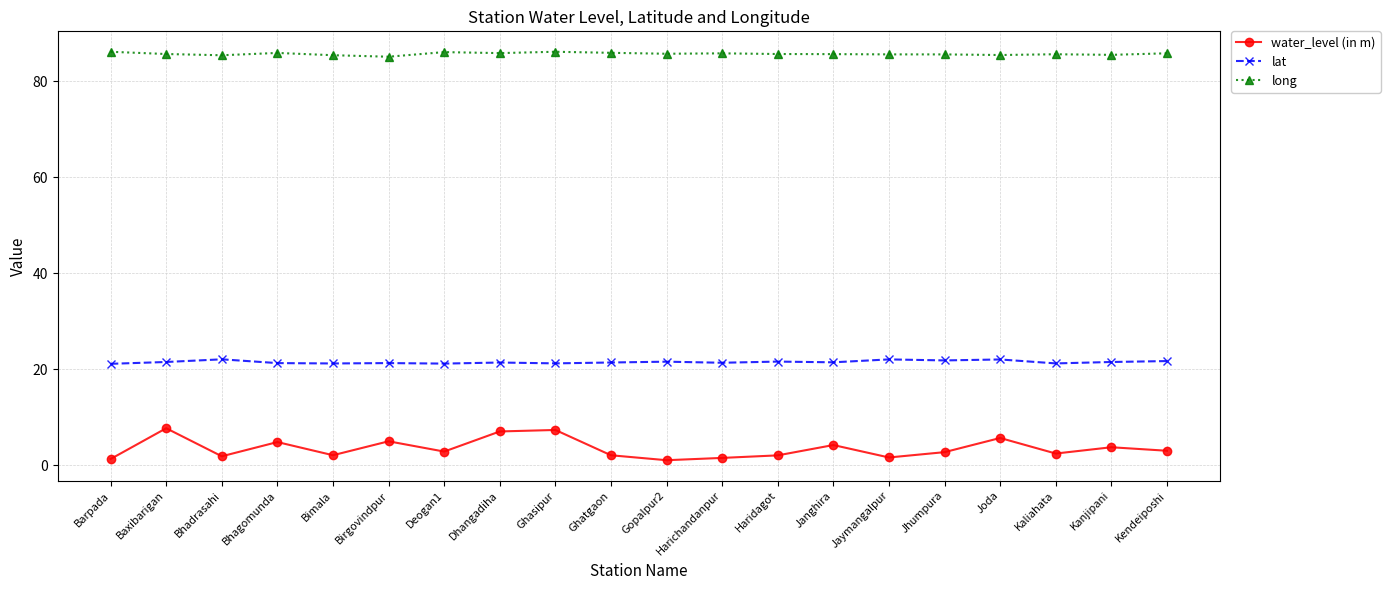

At Jaymangalpur, list the series in order from smallest to largest.

water_level (in m), lat, long